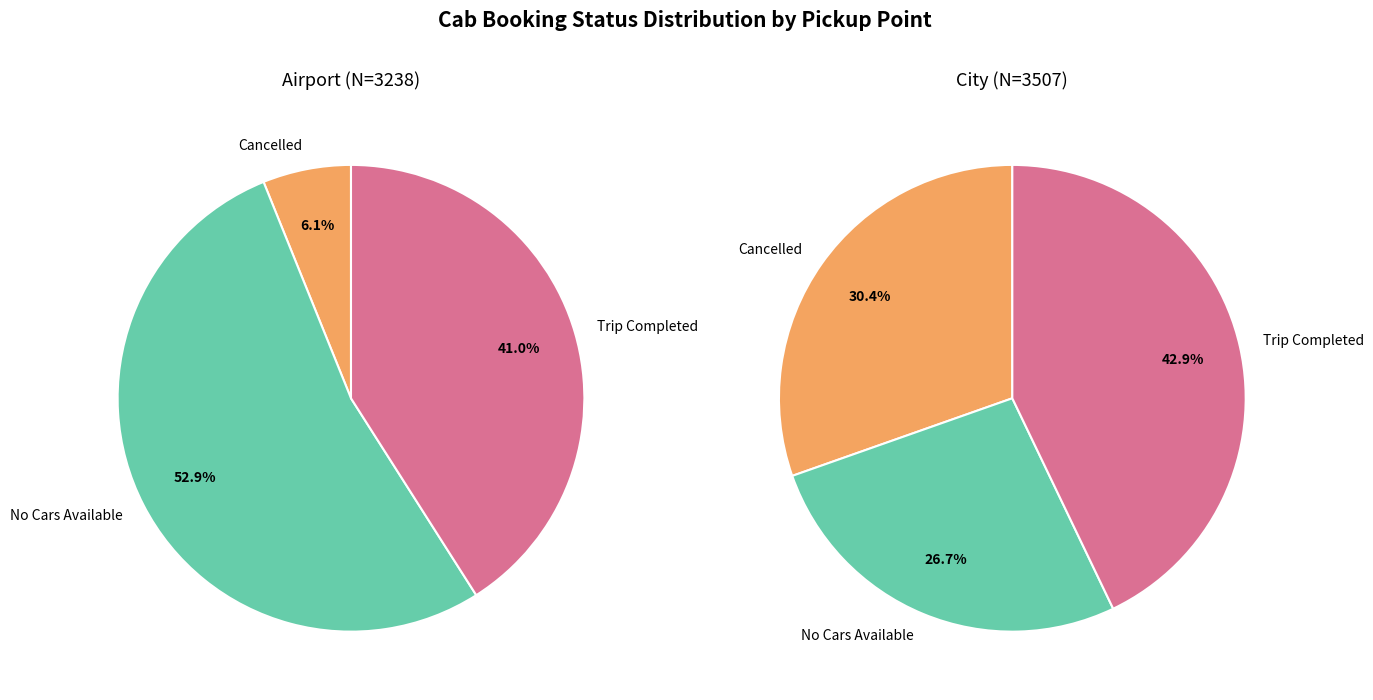

What is the largest slice in the pie chart?

No Cars Available